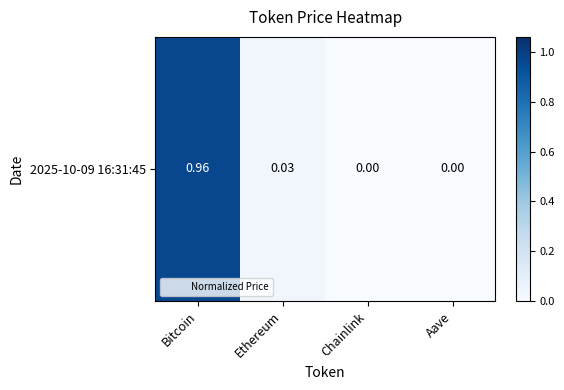

What is the difference between the maximum and minimum values?

1.0